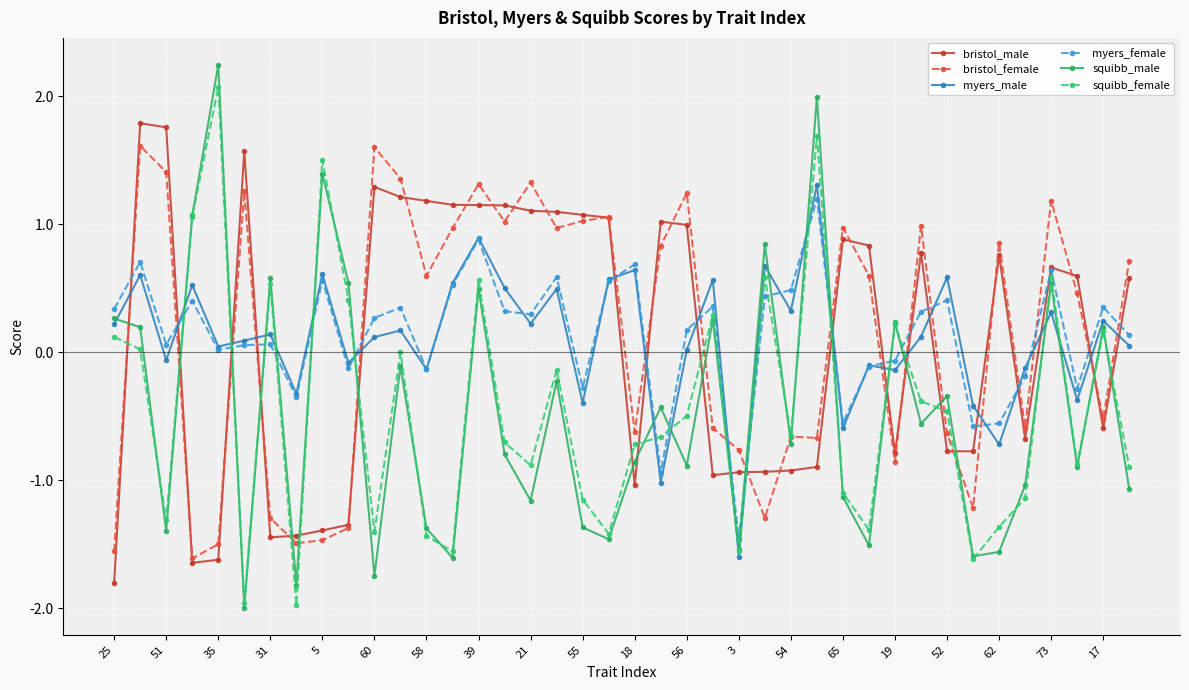

What is the maximum value shown in the chart?

2.2